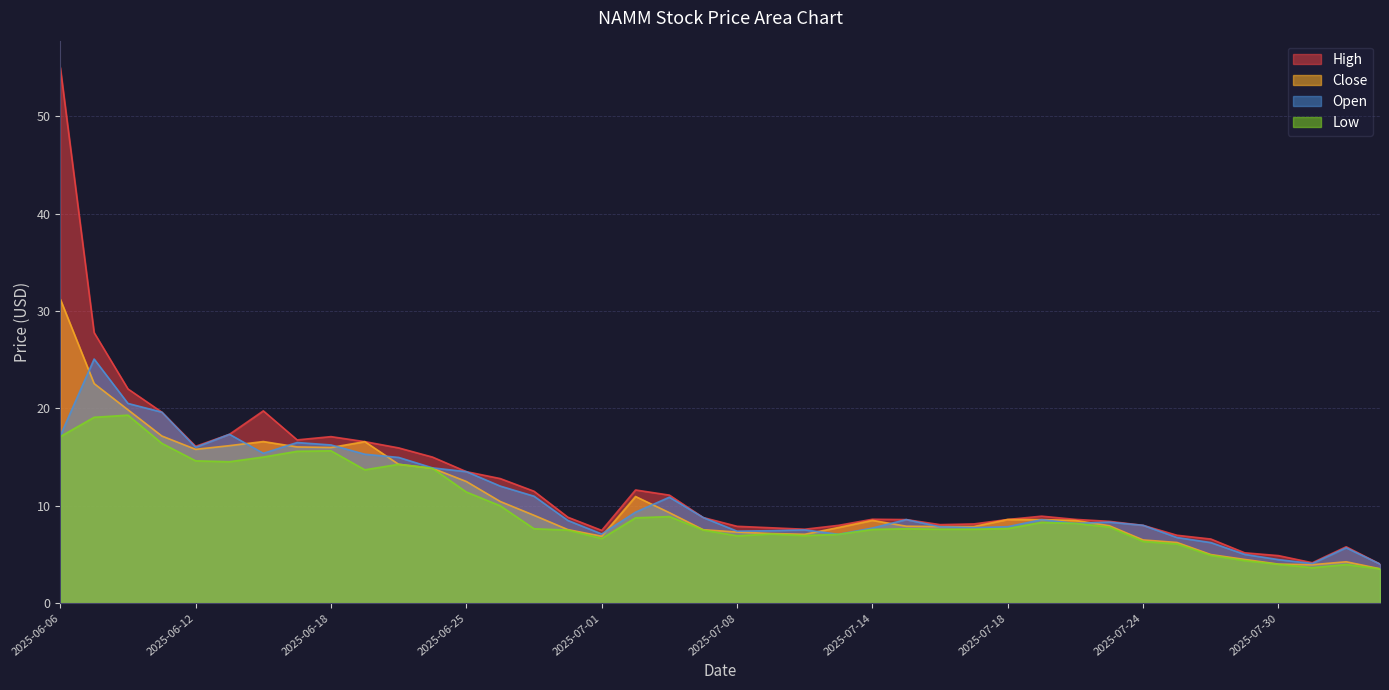

What is the sum of all Close values?

423.5